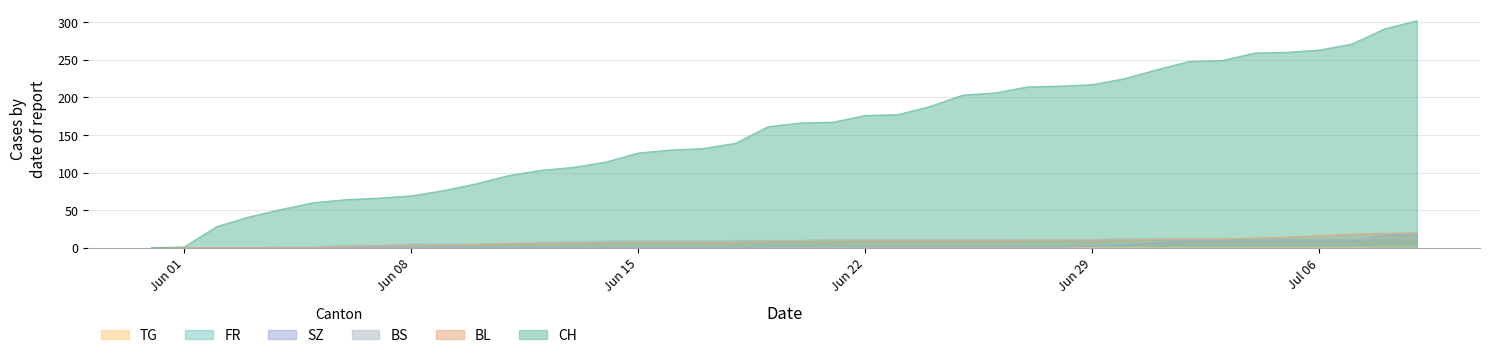

What is the label of the 5th point from the left?

2020-06-04